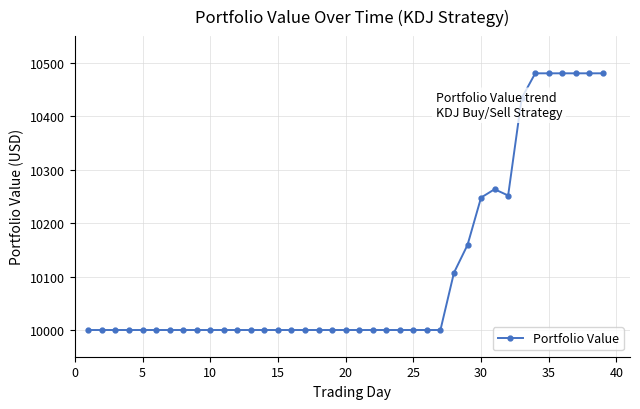

What is the sum of all values?

394345.3